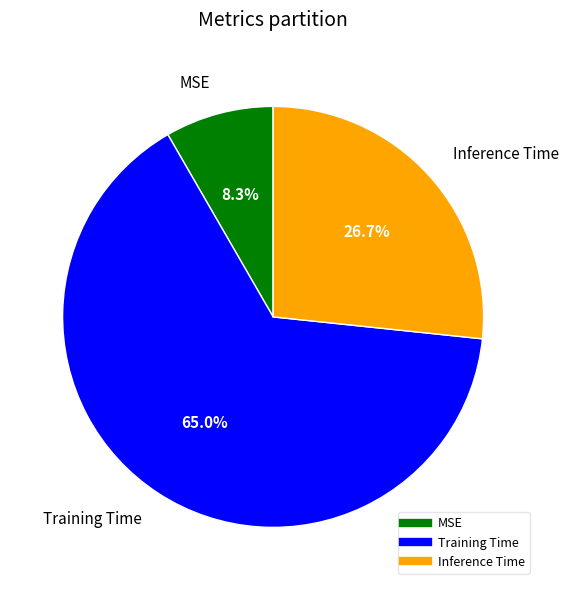

Does any single category account for the majority?

Yes